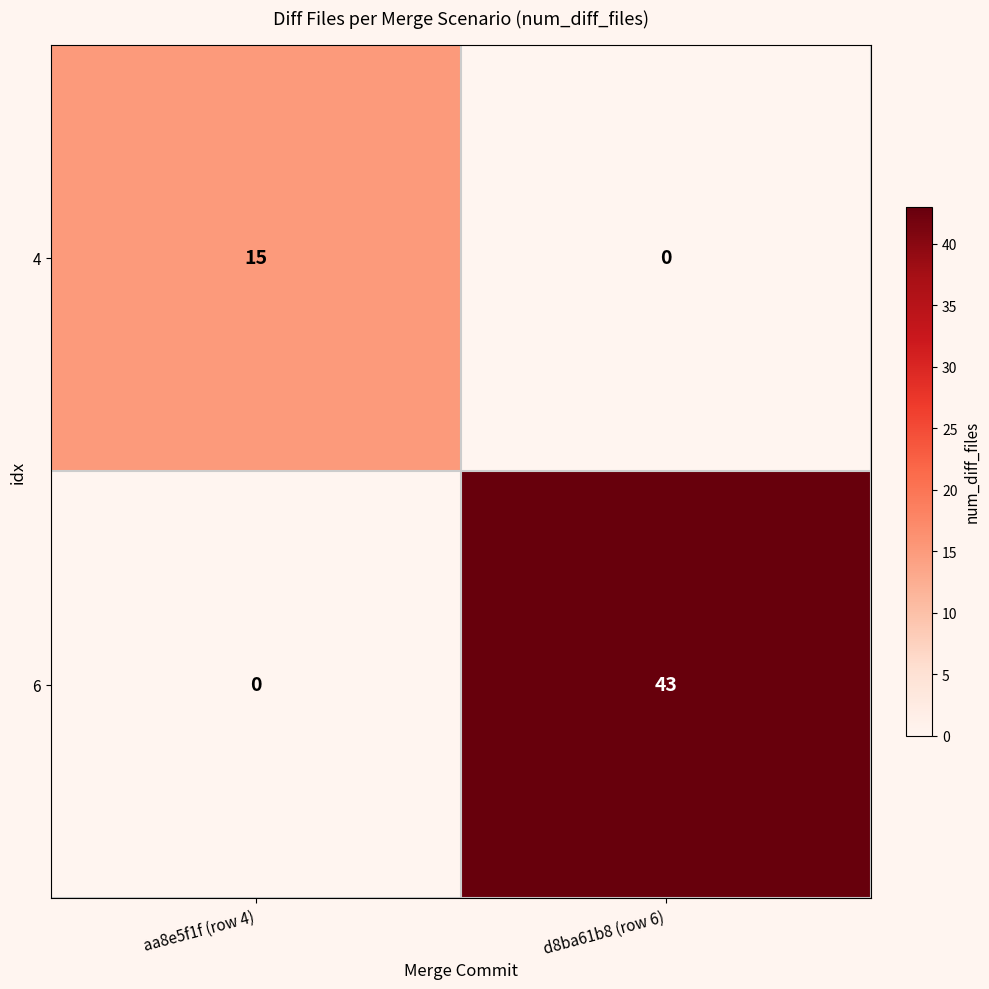

At d8ba61b8 (row 6), list the series in order from largest to smallest.

6, 4